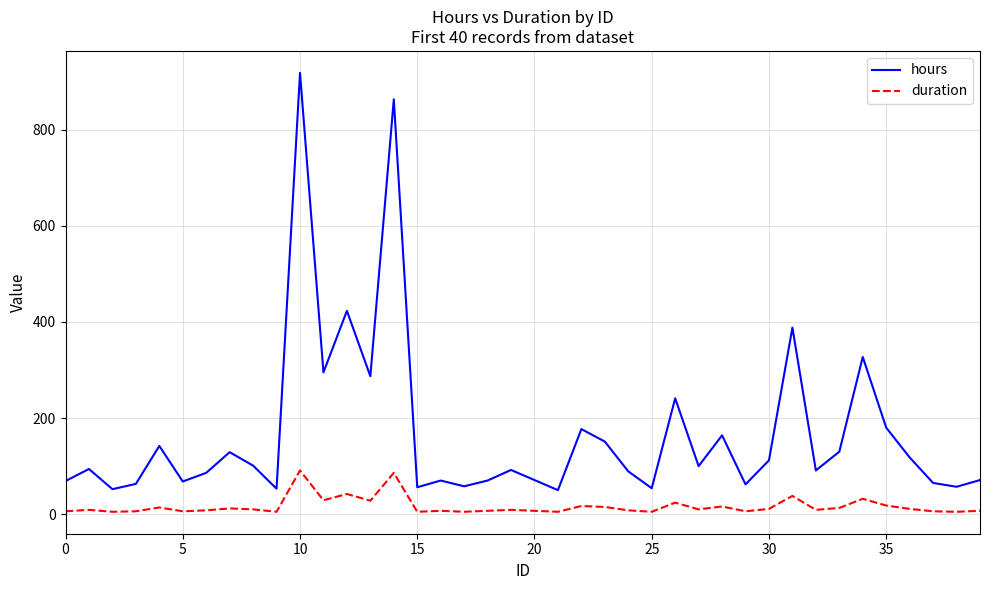

True or false: hours and duration cross at least once.

False